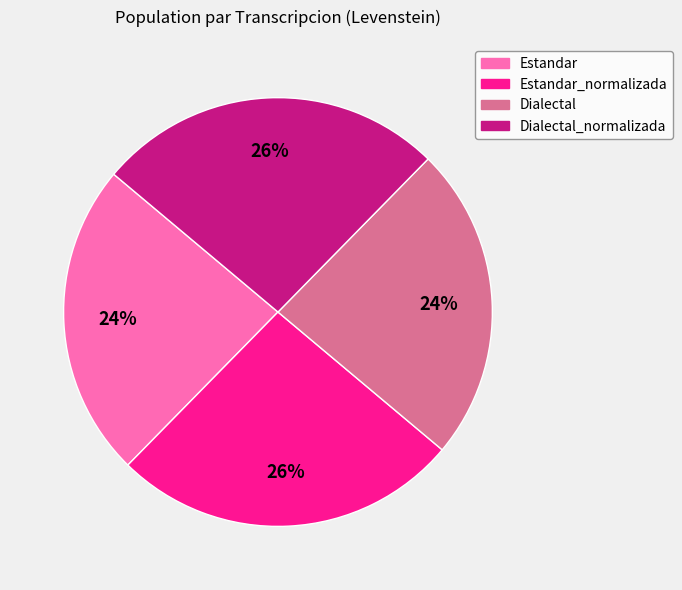

Is there any slice that represents more than half of the pie?

No